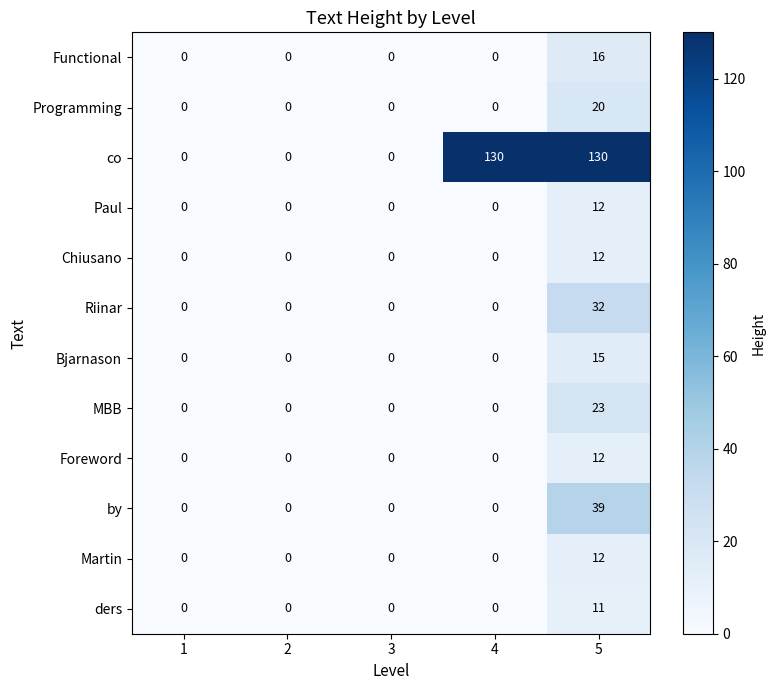

Which category has the highest value in the MBB series?

5